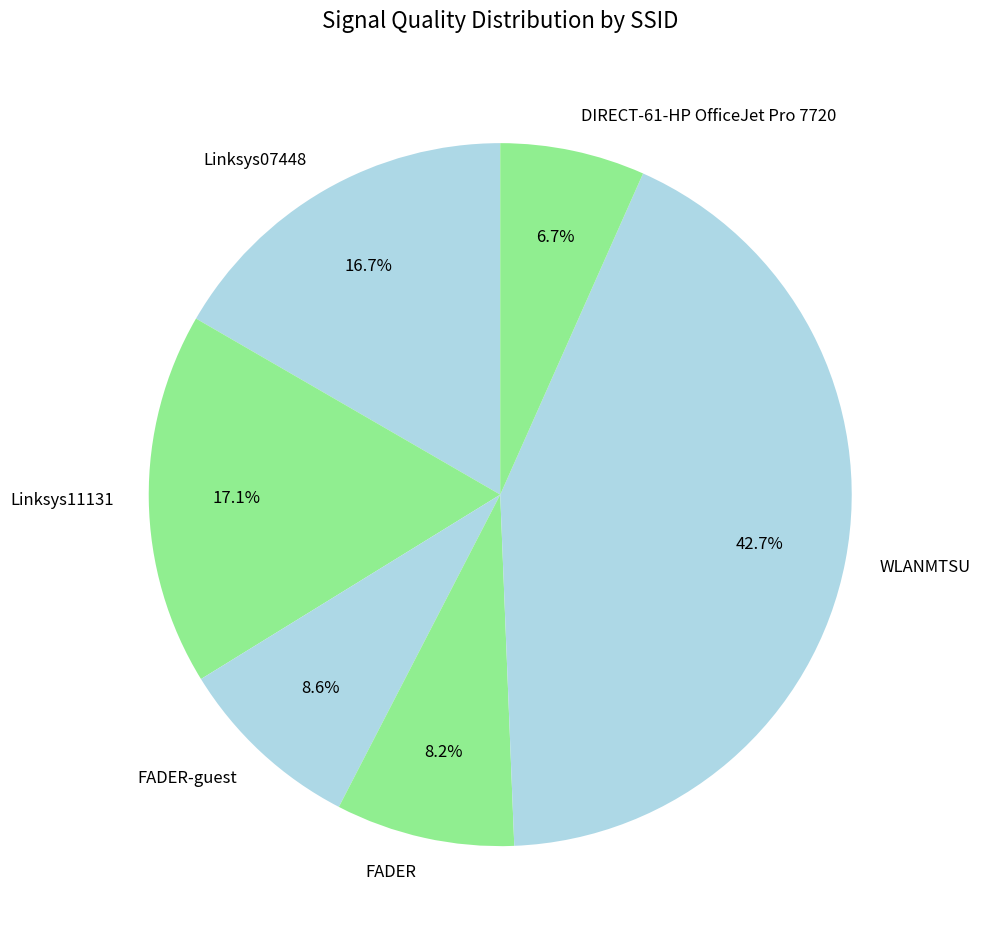

What portion of the pie excludes WLANMTSU?

57.3%